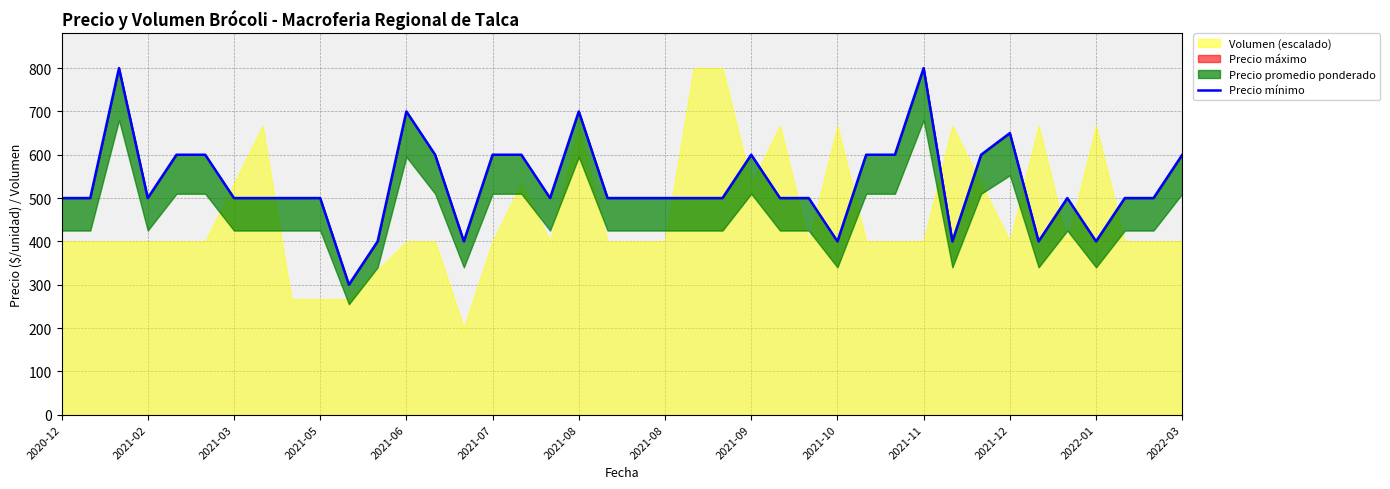

What is the minimum value shown in the chart?

300